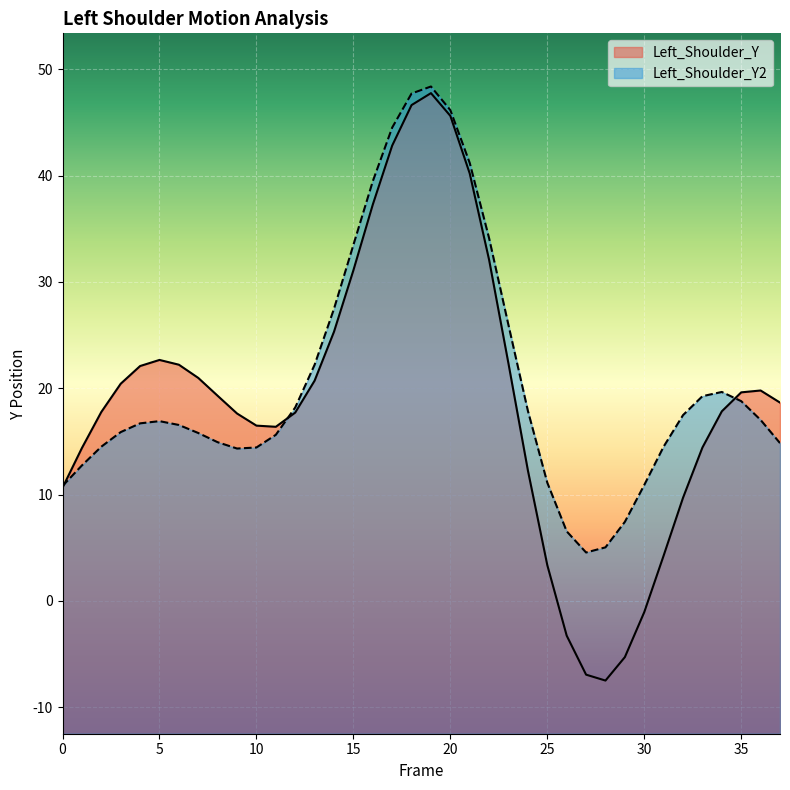

In Left_Shoulder_Y2, how many points are higher than both neighbors (excluding endpoints)?

3